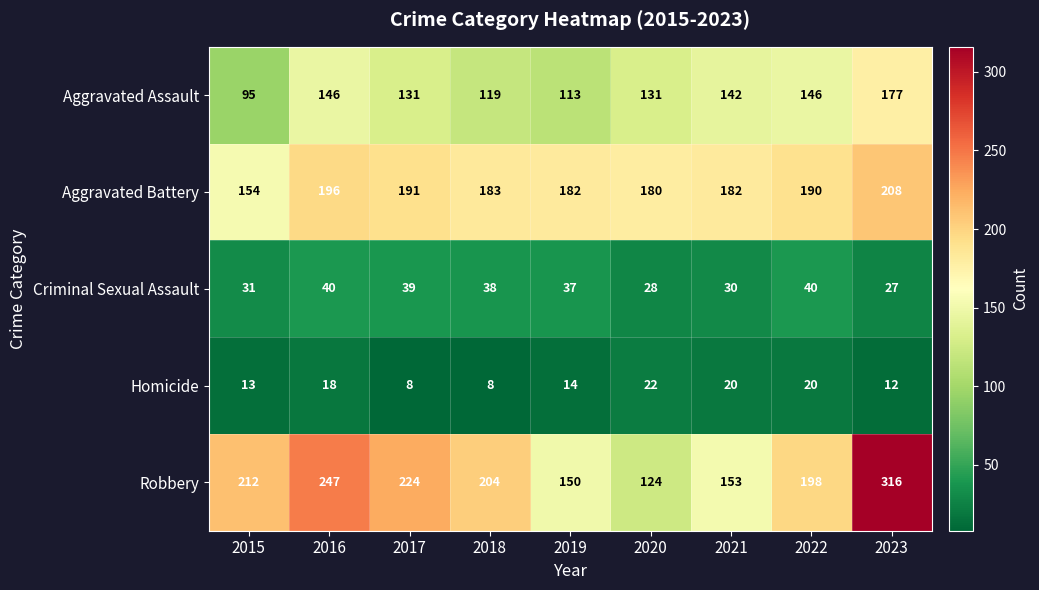

What is the approximate value of Robbery at 2018?

204